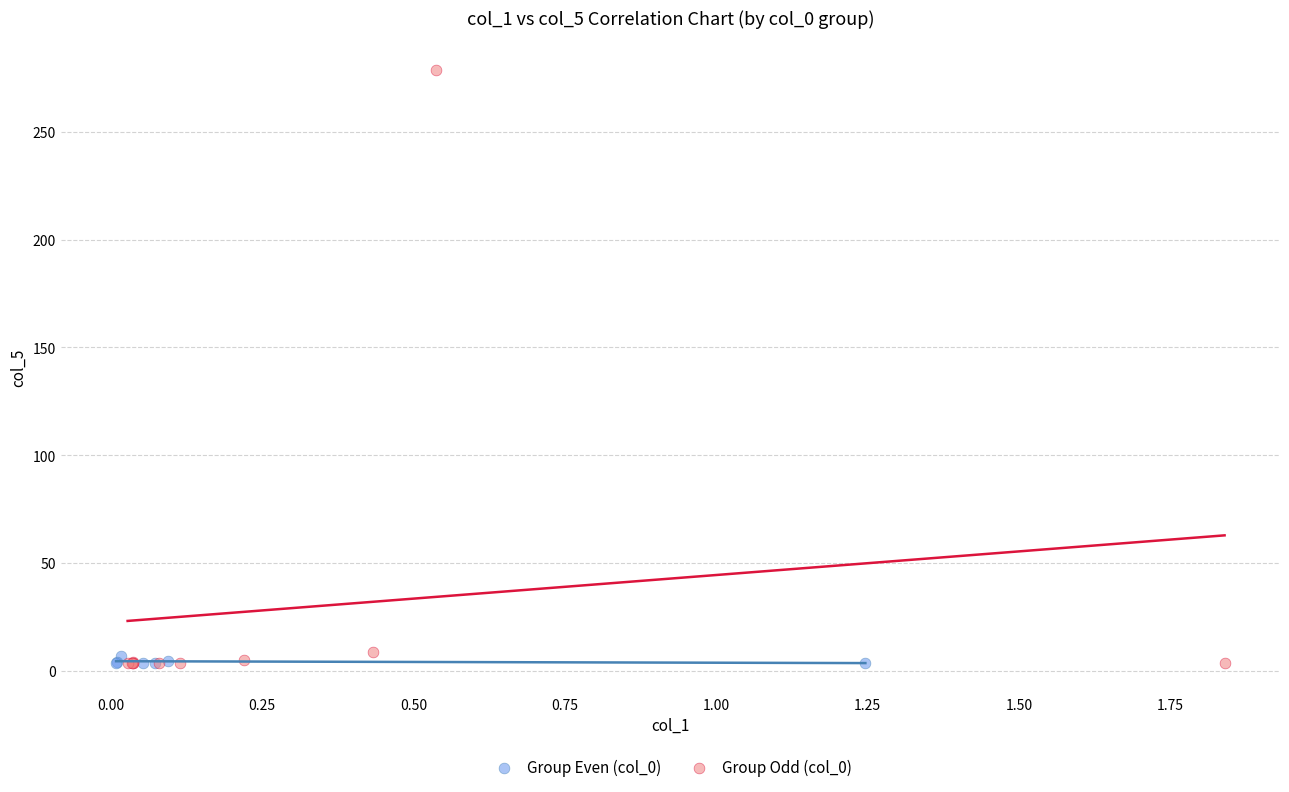

What are all the series names shown in the legend?

Group Even (col_0), Group Odd (col_0)